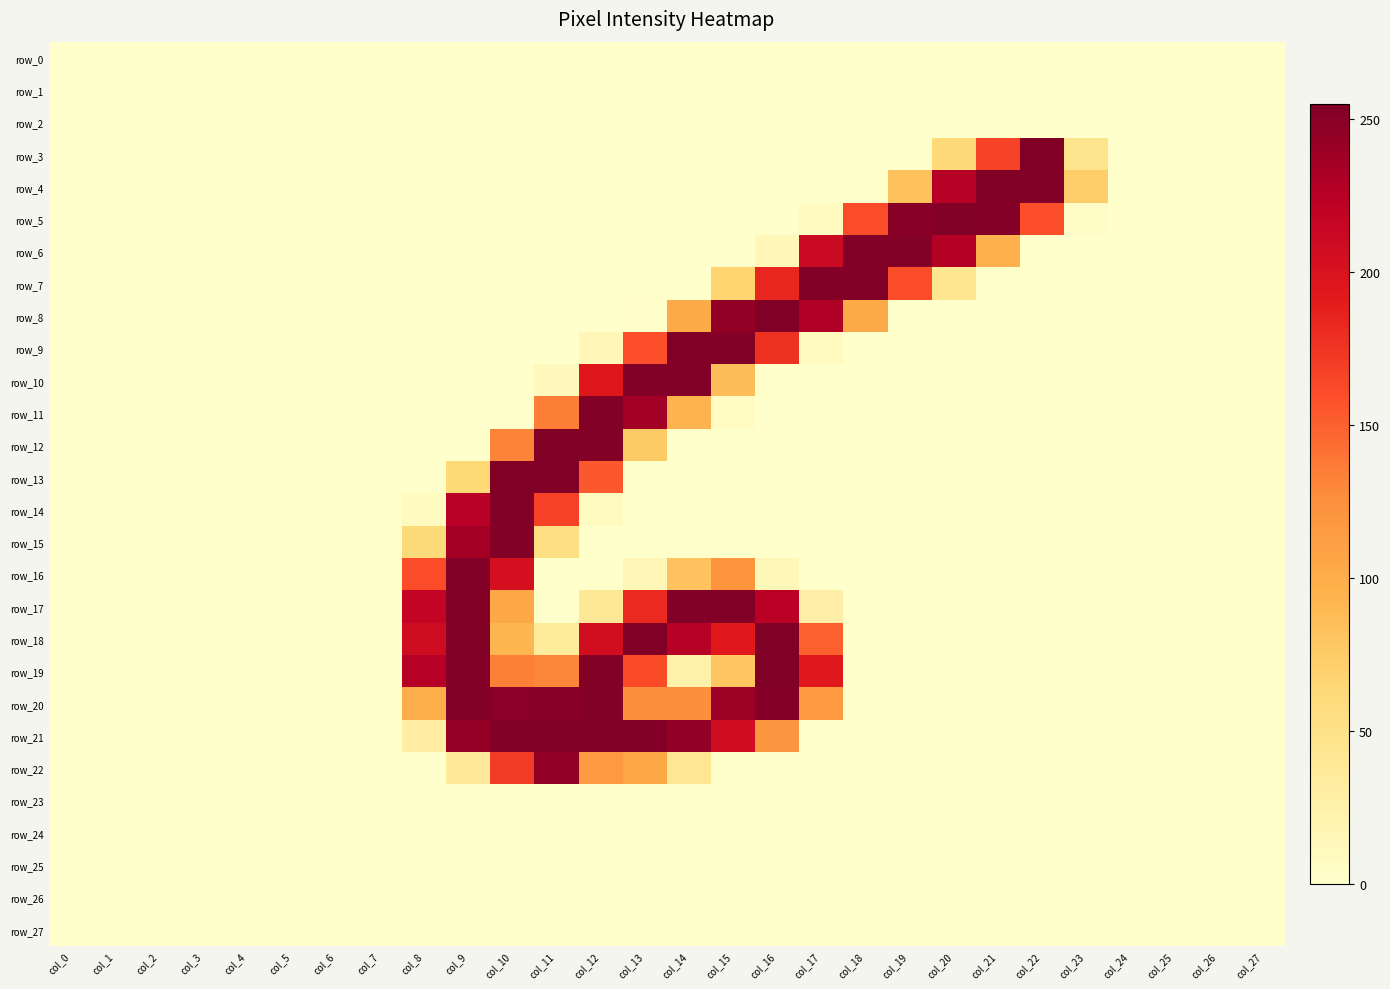

What is the difference between the row_4 values at col_5 and col_22?

253